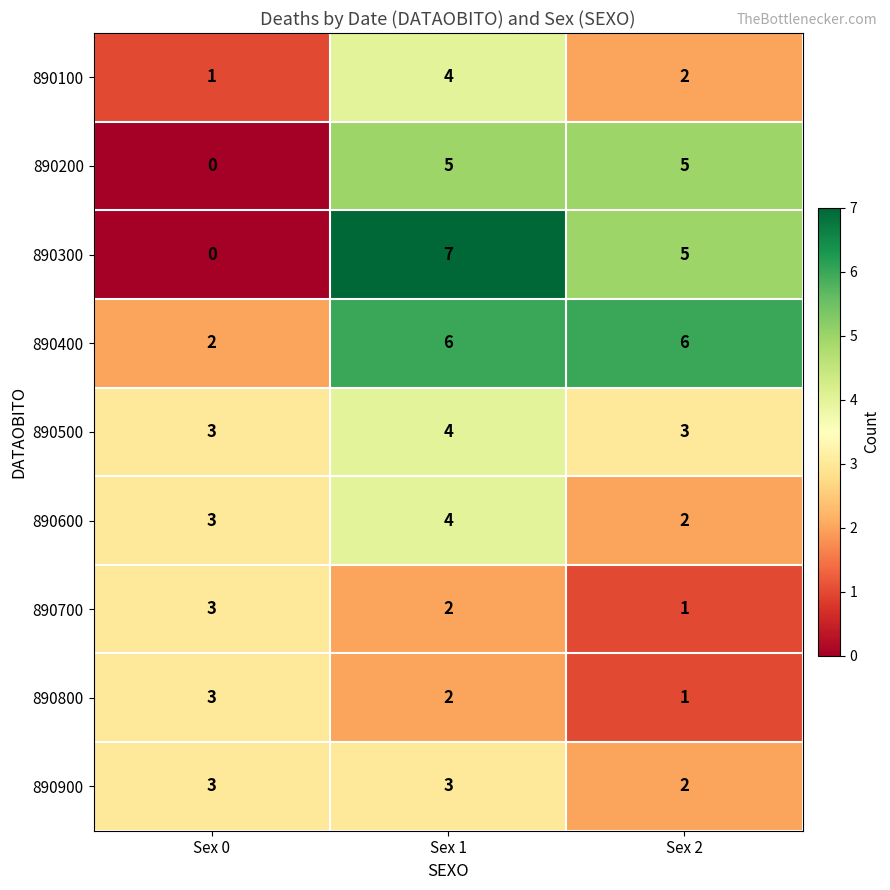

The 890300 series shows 2 at Sex 1. True or false?

False